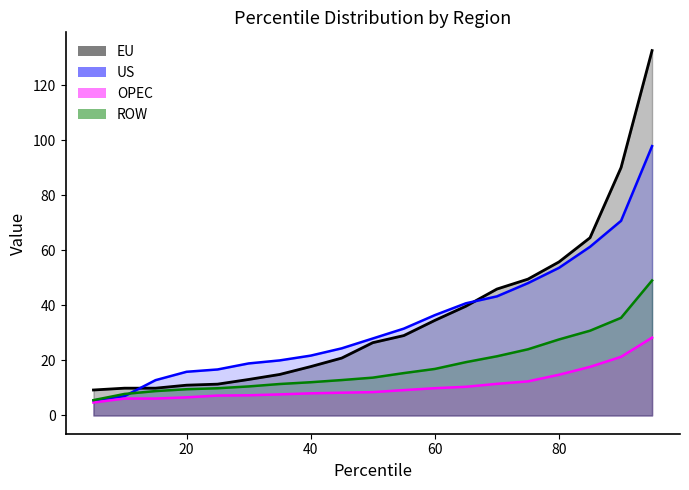

Which series has the largest range (max minus min)?

EU